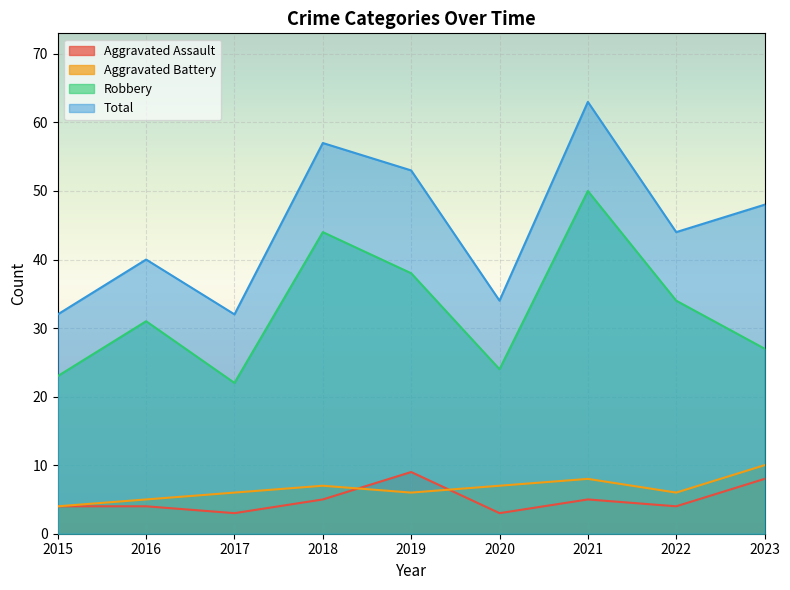

What is the value of the Aggravated Battery point at the 6th from the left?

7